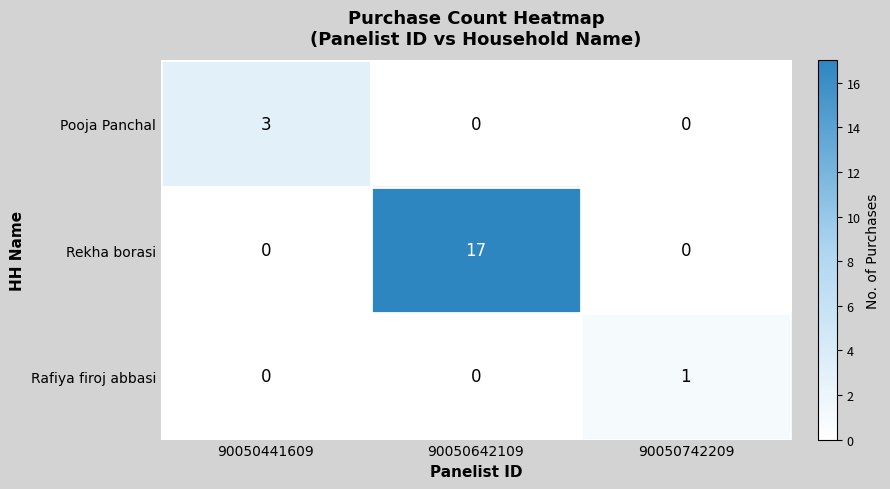

What is the total value across all series at 90050742209?

1